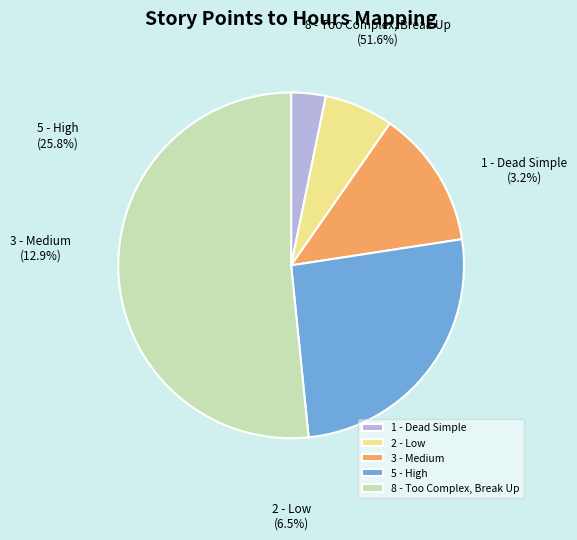

Is 8 - Too Complex, Break Up the majority of the pie?

Yes